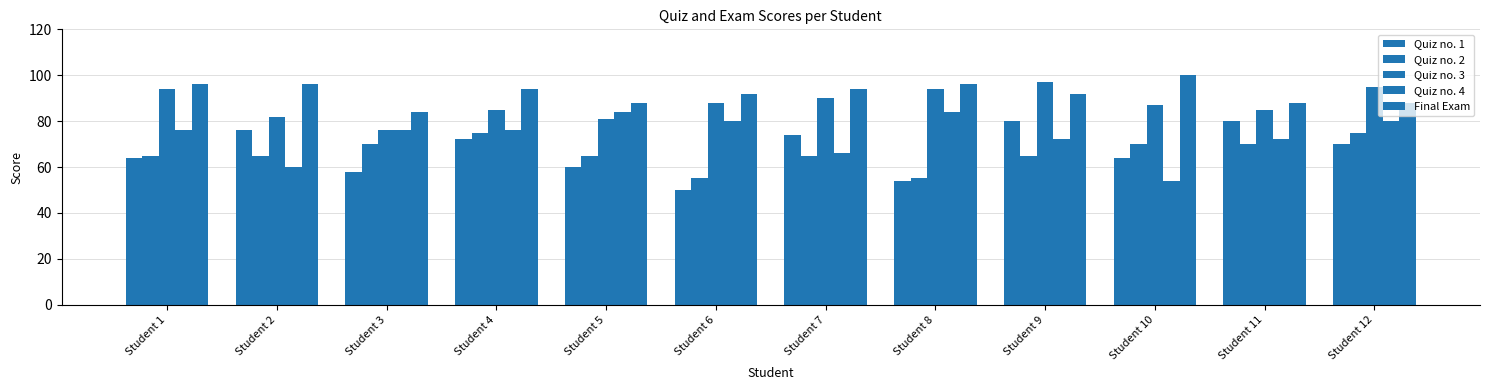

What is the average value of the Quiz no. 4 series?

73